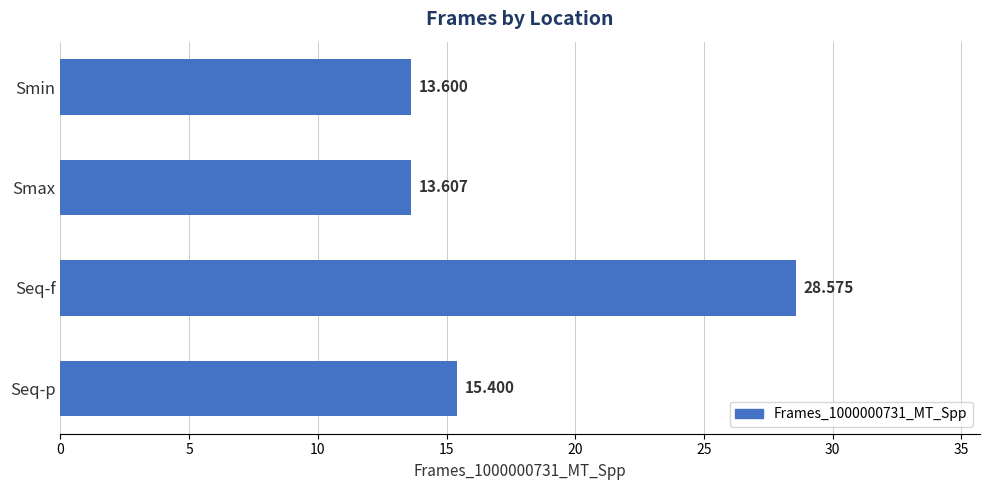

Count the number of categories in the chart.

4